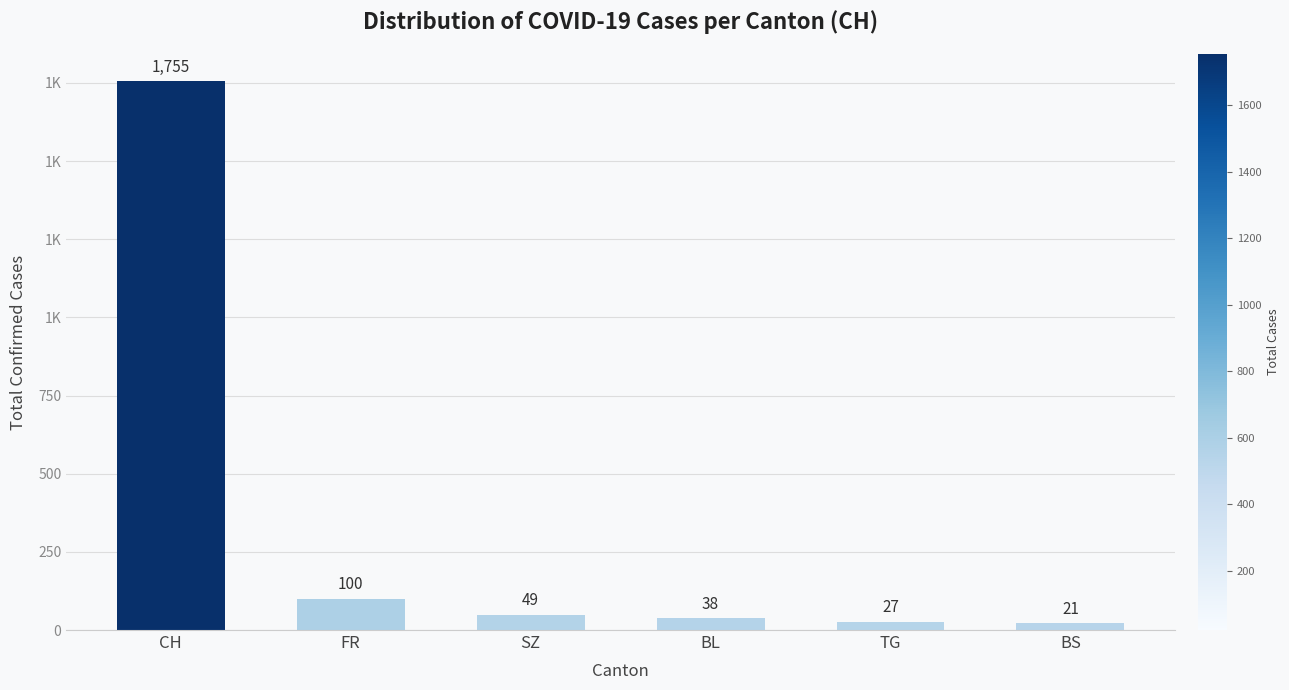

Does the chart contain any negative values?

No